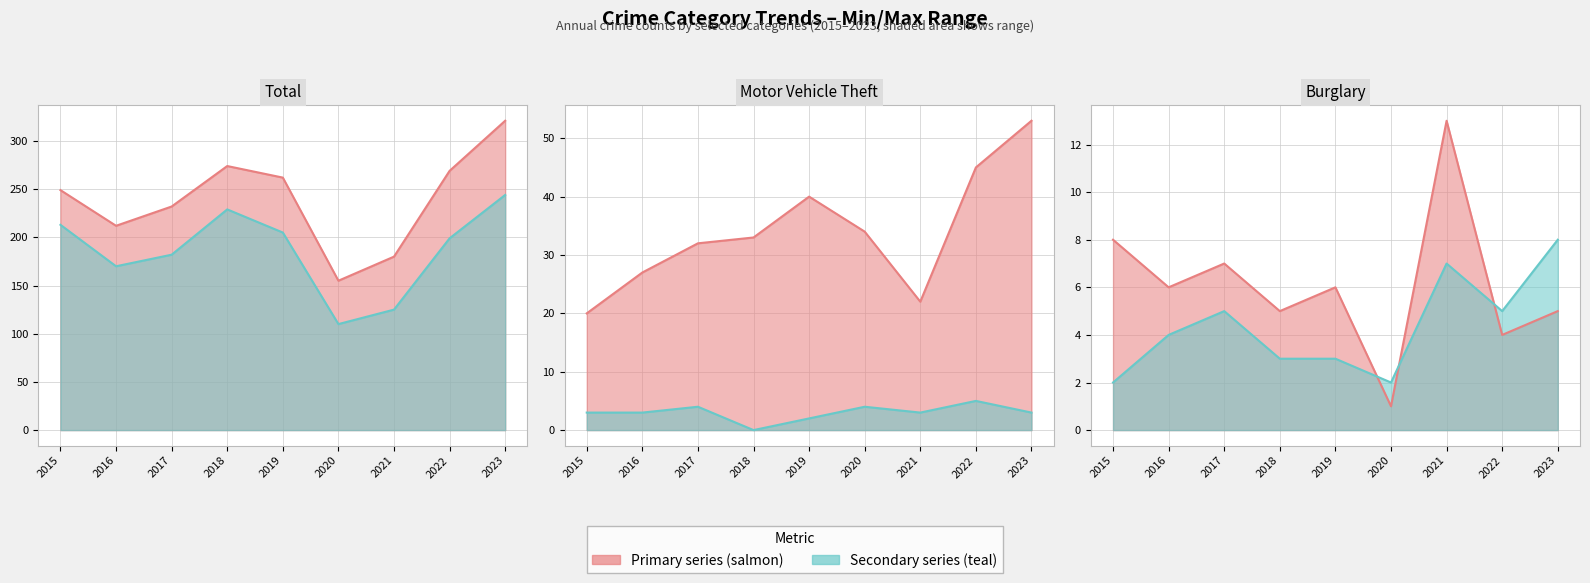

True or false: Burglary has more than 0 interior local peaks.

True